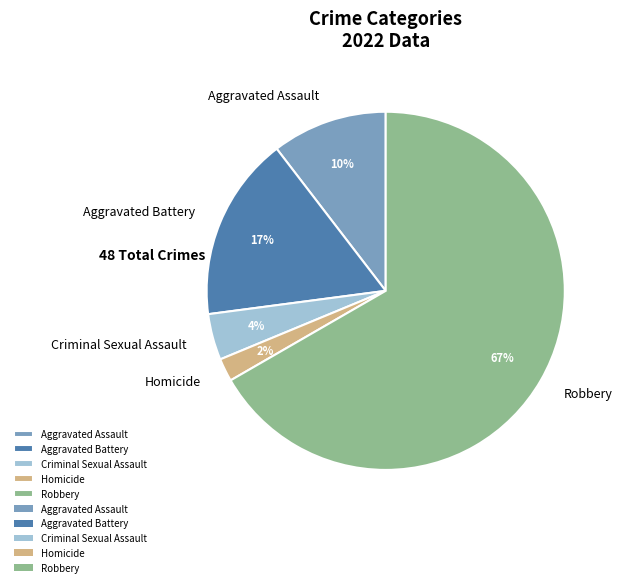

Which slice is the smallest?

Homicide